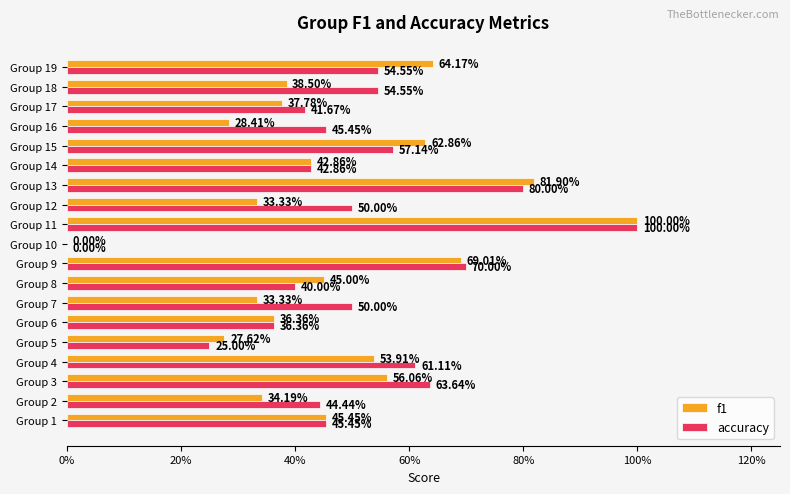

What are all the series names shown in the legend?

f1, accuracy